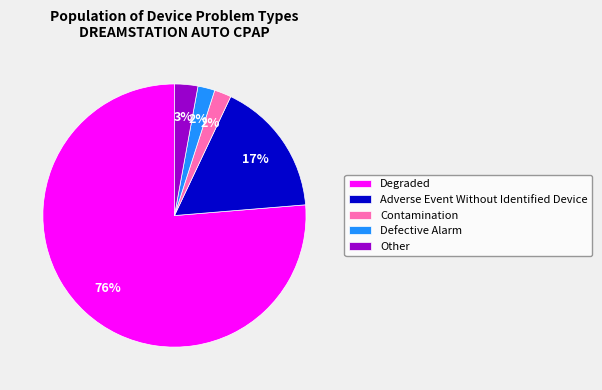

Count the number of slices in the pie.

5